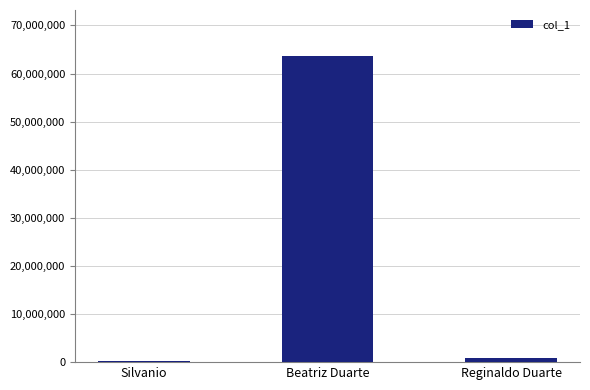

What position from the left is Silvanio?

1